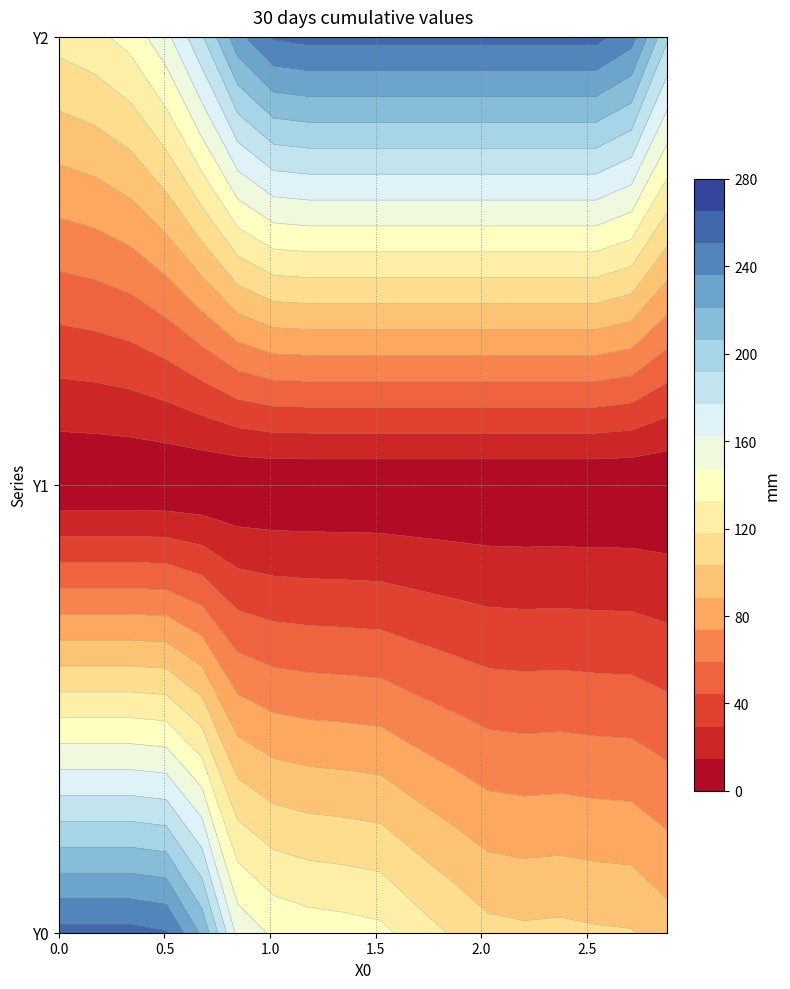

What is the average value of the Y2 series?

219.6